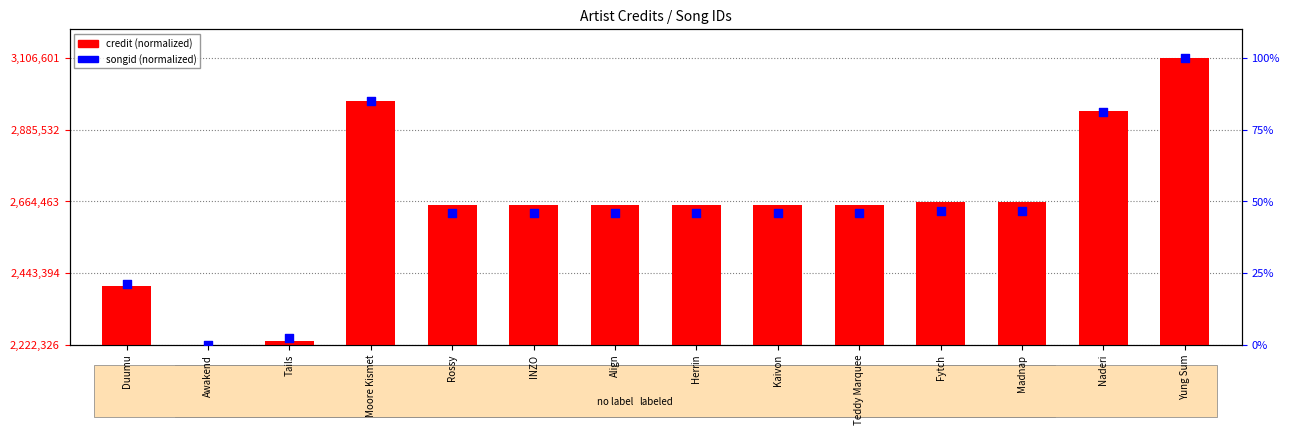

Which series reaches the maximum Y coordinate?

credit (normalized)